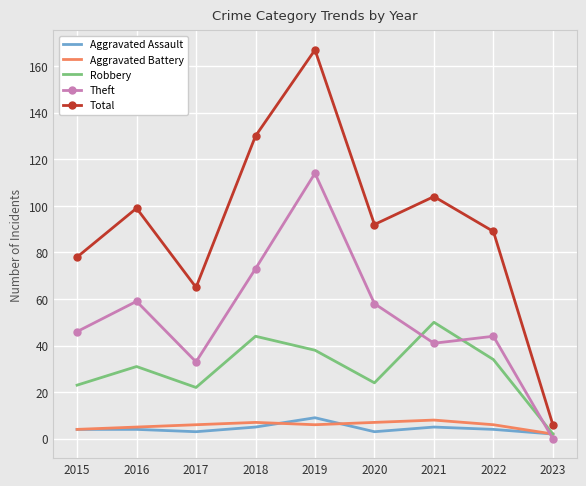

What is the difference between the highest and lowest values at 2021?

99